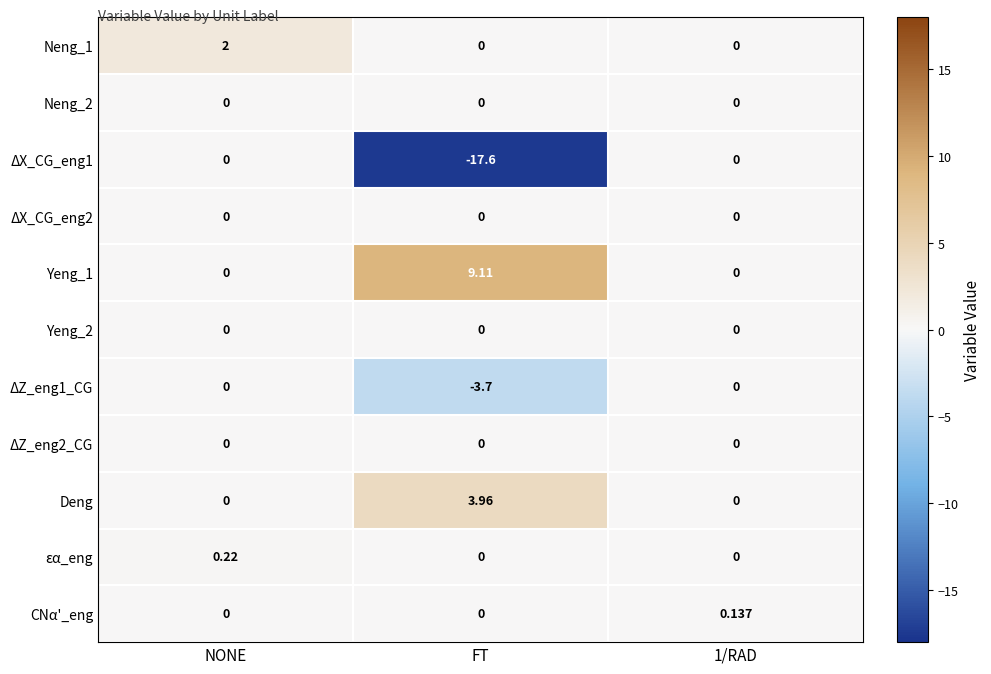

Count the number of categories in the chart.

3